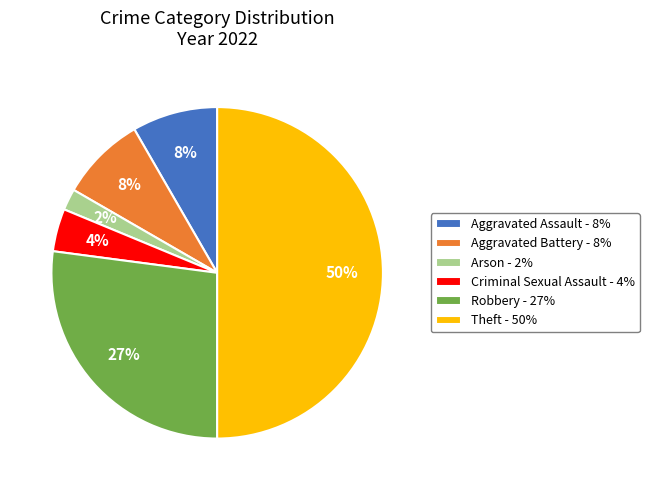

Combined, do Theft - 50% and Criminal Sexual Assault - 4% account for over 50%?

Yes